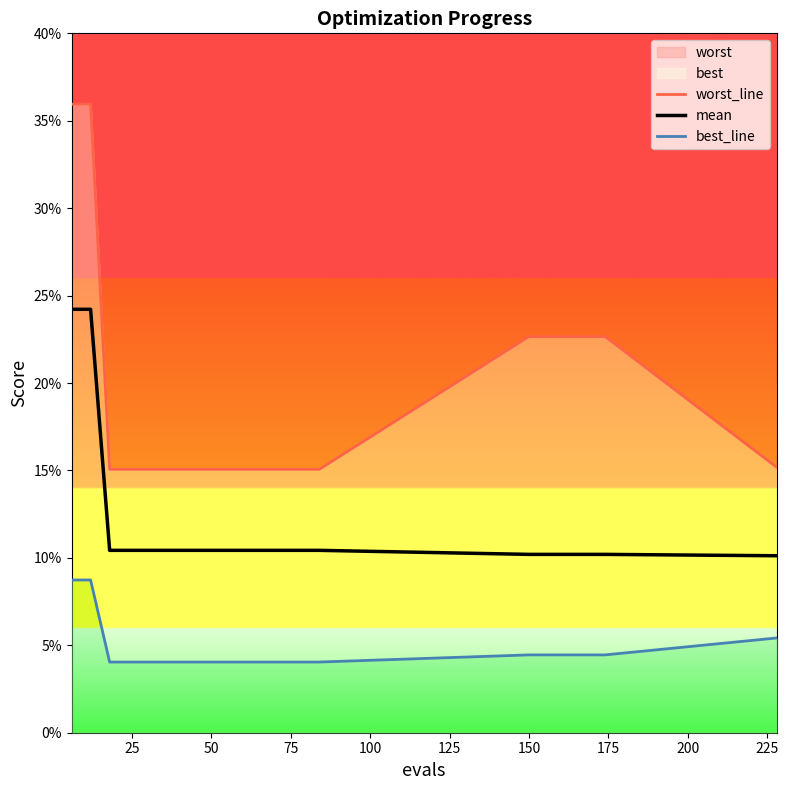

True or false: worst_line and mean cross at least once.

False